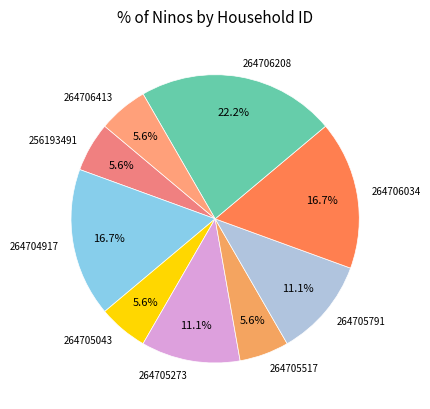

Is the sum of 264705791 and 256193491 greater than half?

No